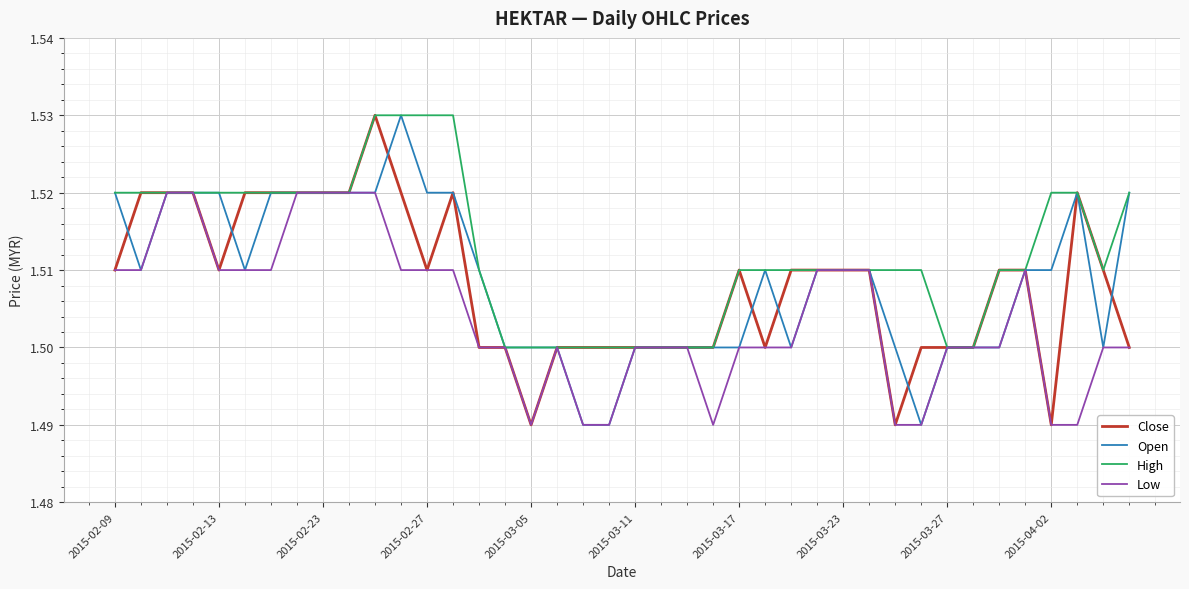

Which series has the largest total across all categories?

High